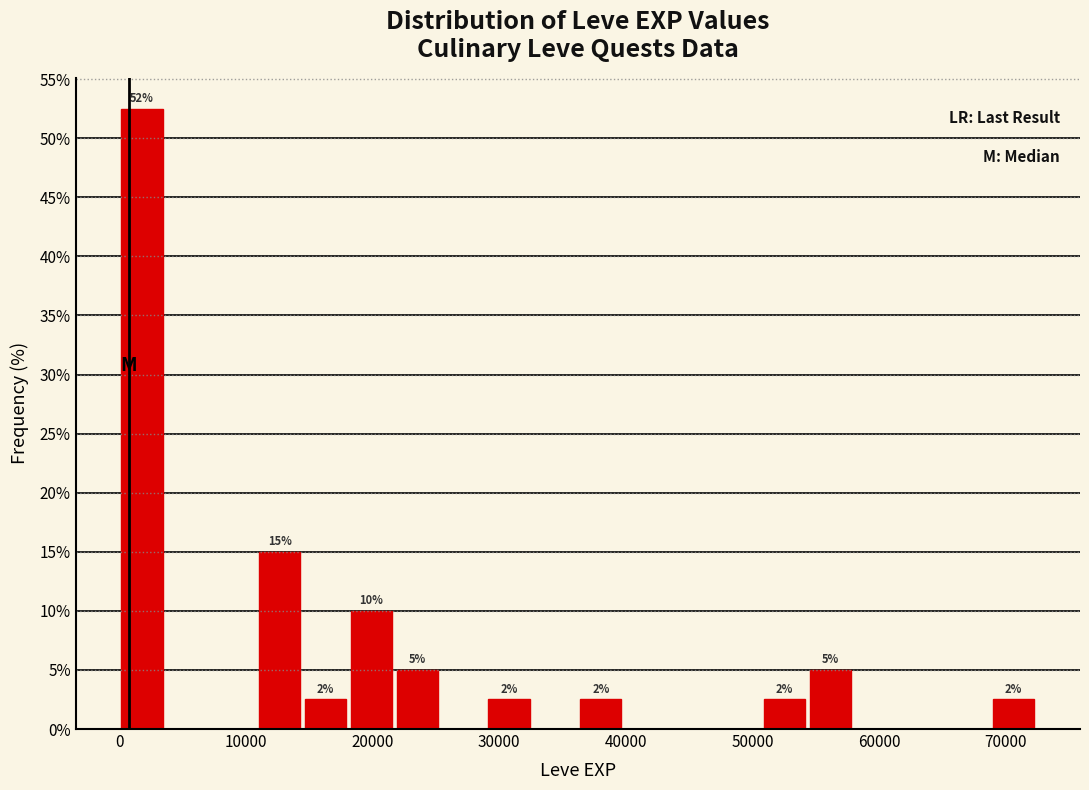

Read against the x-axis, roughly where is the centre of the tallest bar?

2000